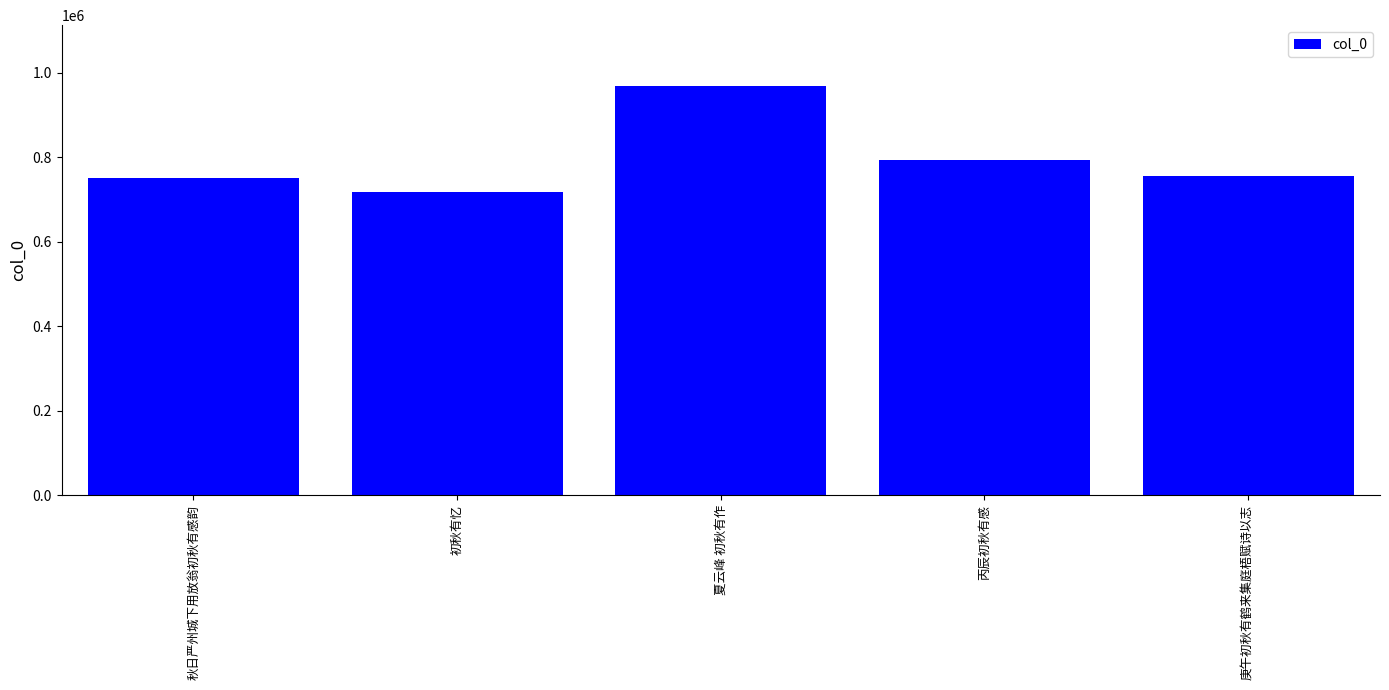

Is it true that the value at 夏云峰 初秋有作 is 578168?

False